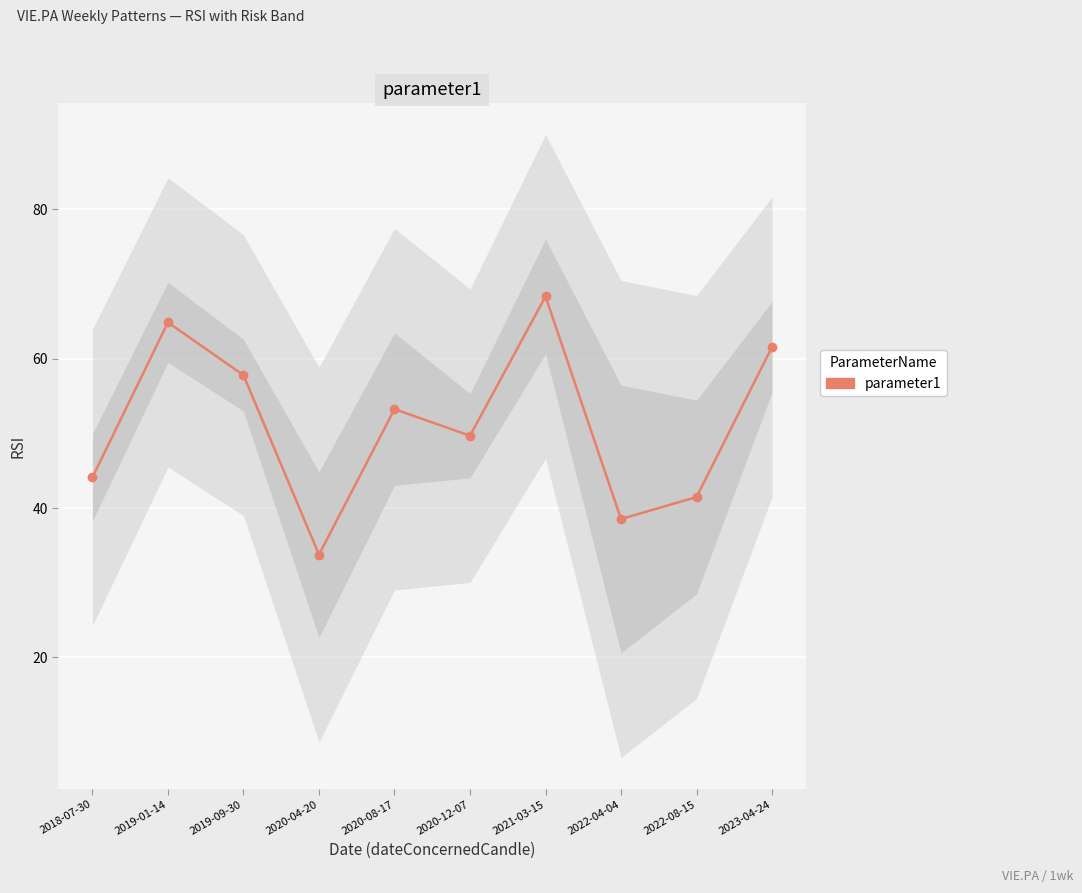

How many lines are shown in the chart?

1